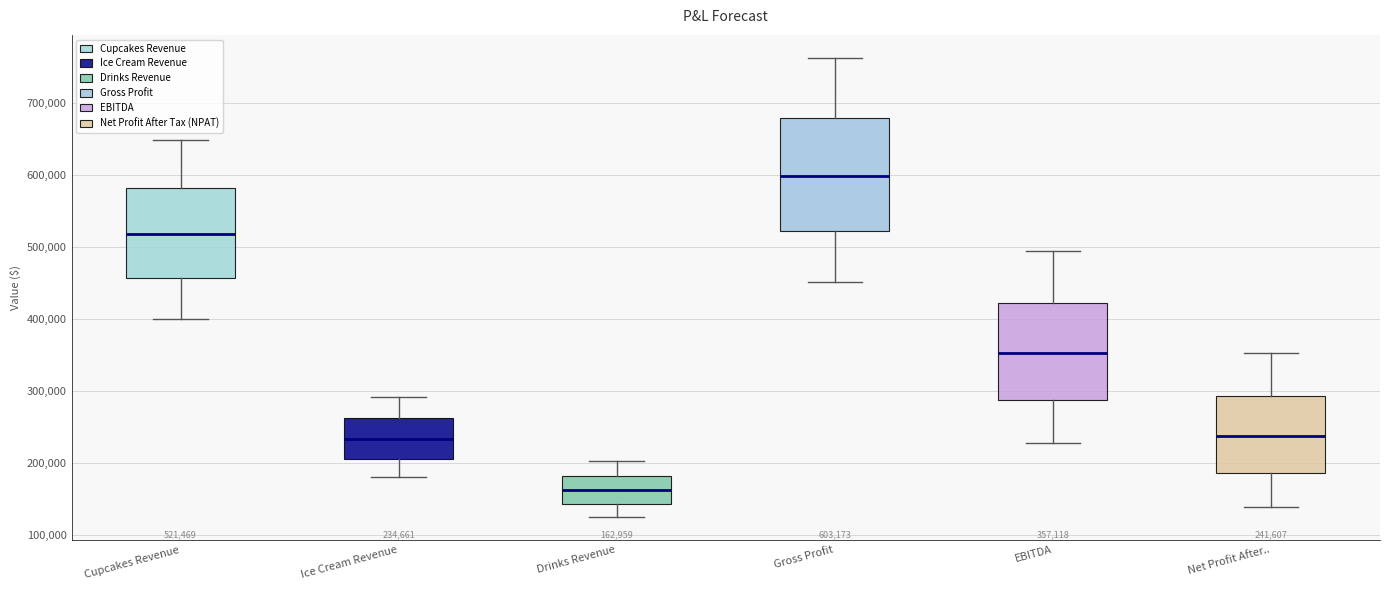

Comparing the boxes themselves (not the whiskers), which one is the tallest?

Gross Profit